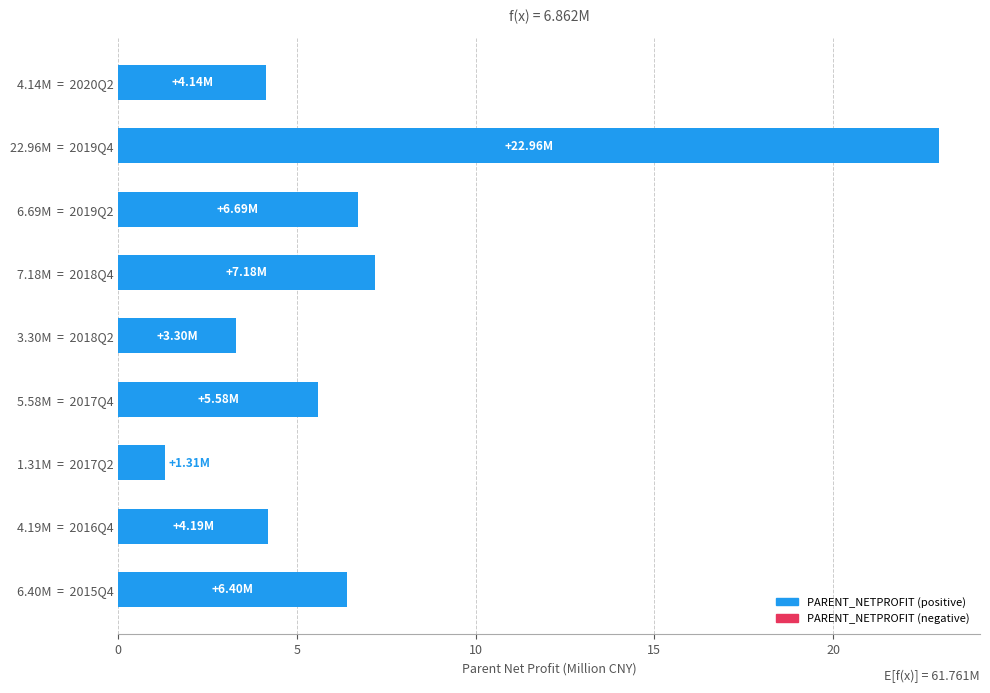

Does the chart contain any negative values?

No